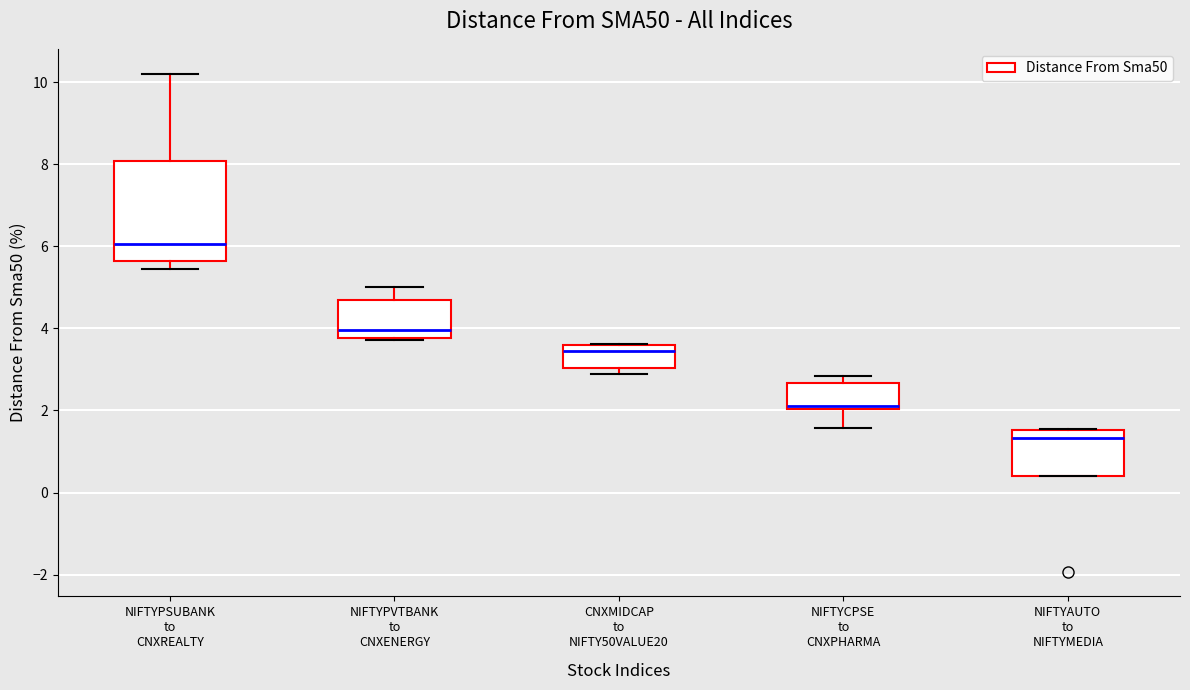

Comparing the boxes themselves (not the whiskers), which one is the tallest?

NIFTYPSUBANK to CNXREALTY